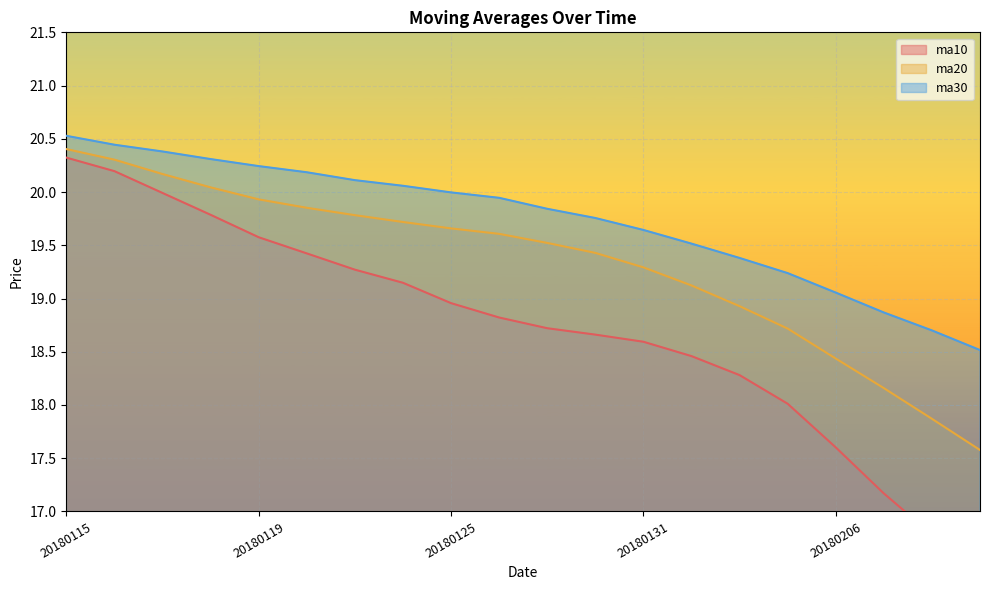

Reading right to left, extract all data points from this chart.

ma10: 16.3	16.8	17.2	17.6	18.0	18.3	18.5	18.6	18.7	18.7	18.8	19.0	19.1	19.3	19.4	19.6	19.8	20.0	20.2	20.3
ma20: 17.6	17.9	18.2	18.4	18.7	18.9	19.1	19.3	19.4	19.5	19.6	19.7	19.7	19.8	19.9	19.9	20.0	20.2	20.3	20.4
ma30: 18.5	18.7	18.9	19.1	19.2	19.4	19.5	19.6	19.8	19.8	19.9	20.0	20.1	20.1	20.2	20.2	20.3	20.4	20.4	20.5